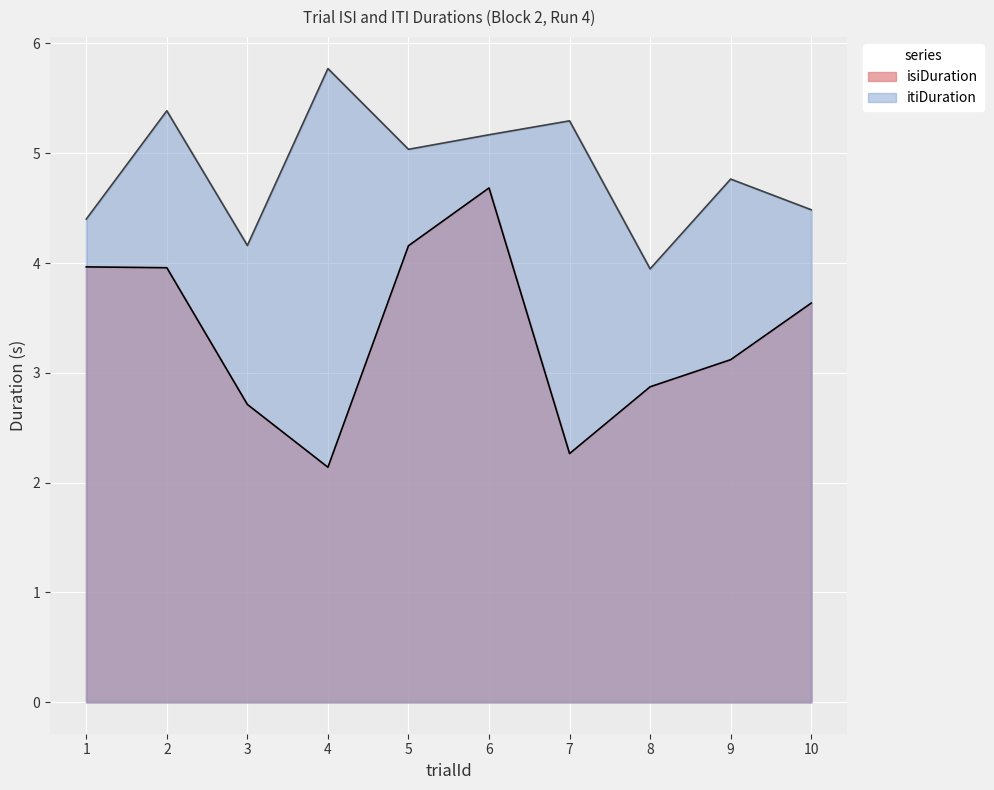

Reading right to left, extract all data points from this chart.

isiDuration: 3.6	3.1	2.9	2.3	4.7	4.2	2.1	2.7	4.0	4.0
itiDuration: 4.5	4.8	3.9	5.3	5.2	5.0	5.8	4.2	5.4	4.4